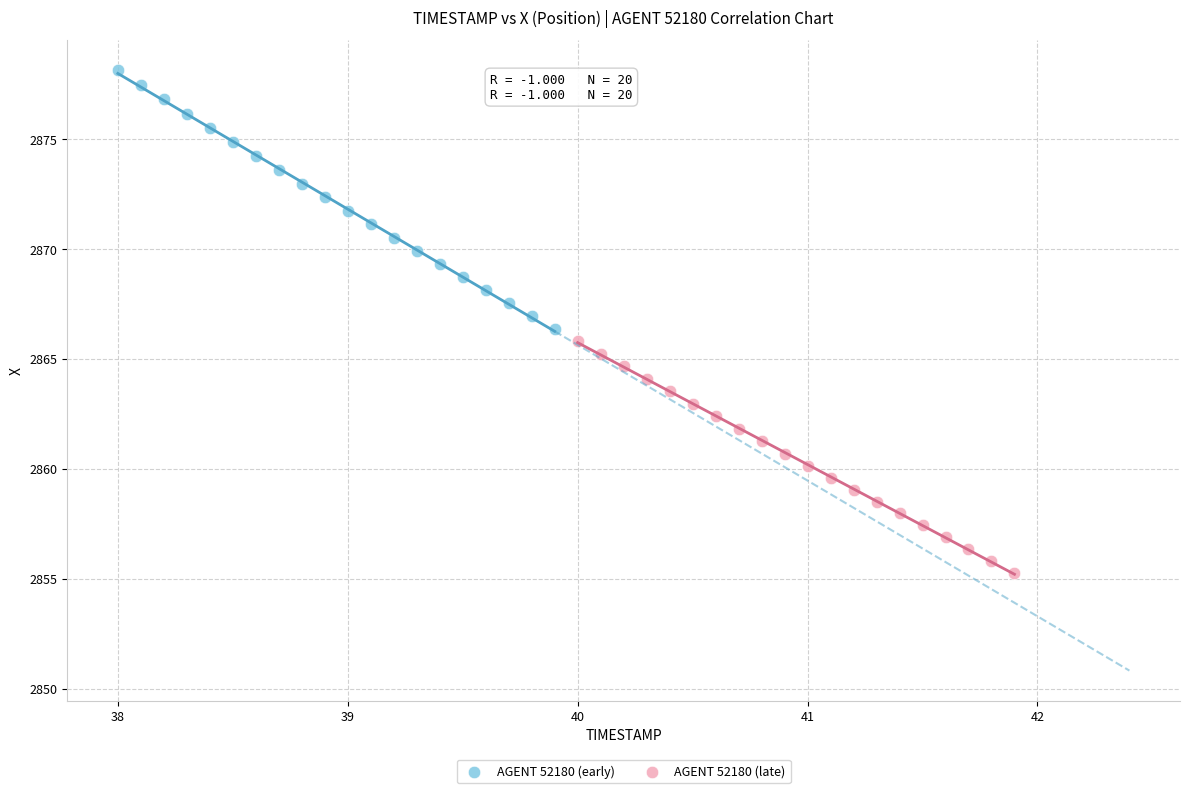

Which series contains the lowest Y value?

AGENT 52180 (late)